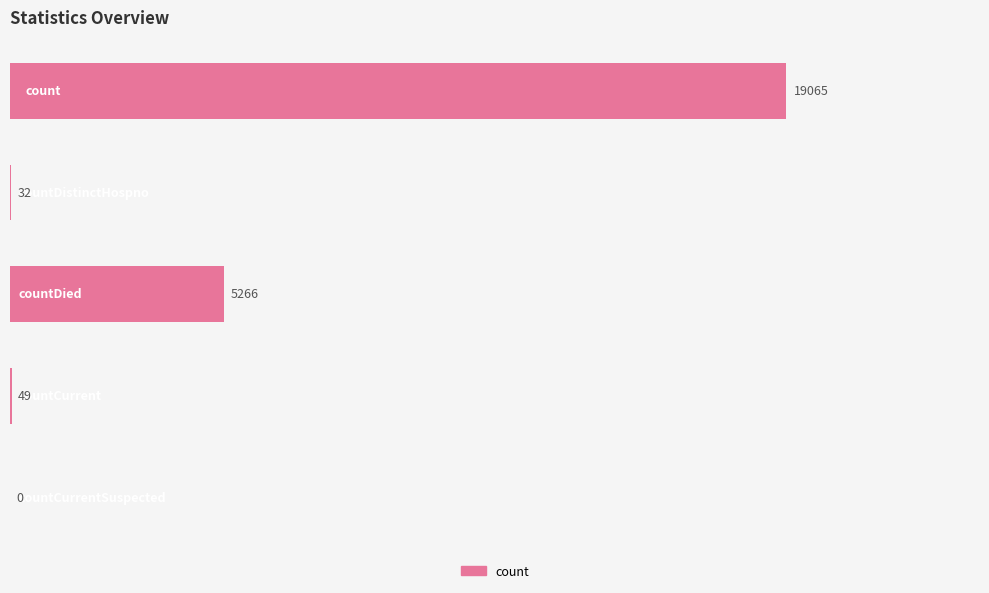

What is the greatest value displayed?

19065